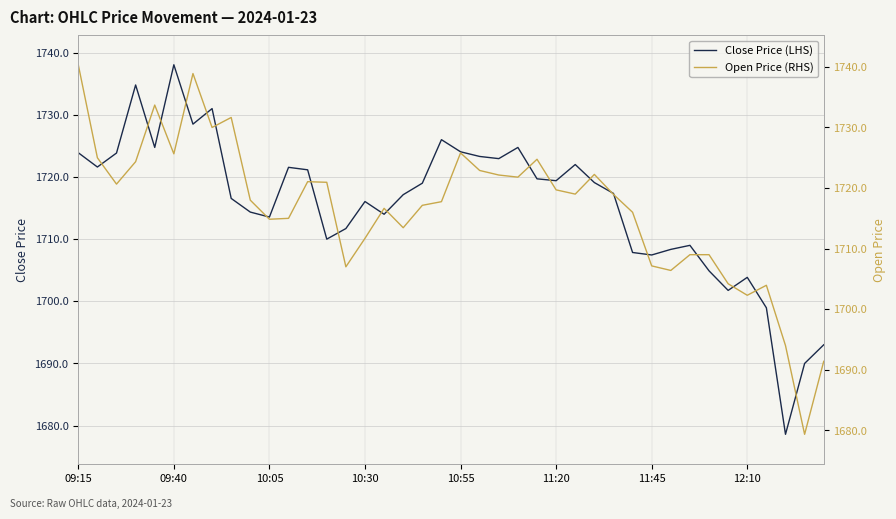

Reading right to left, transcribe all the data shown in this chart.

Close Price (LHS): 1693.0	1690.0	1678.6	1699.0	1703.8	1701.8	1704.9	1709.0	1708.3	1707.5	1707.8	1717.3	1719.1	1722.0	1719.4	1719.7	1724.8	1723.0	1723.3	1724.0	1726.0	1719.0	1717.2	1714.0	1716.0	1711.7	1710.0	1721.2	1721.5	1713.5	1714.3	1716.5	1731.0	1728.5	1738.0	1724.8	1734.8	1723.8	1721.6	1723.9
Open Price (RHS): 1691.4	1679.3	1694.0	1704.0	1702.3	1704.2	1709.0	1709.0	1706.4	1707.2	1716.0	1719.0	1722.2	1719.0	1719.7	1724.8	1721.8	1722.2	1722.9	1725.8	1717.8	1717.2	1713.5	1716.7	1711.7	1707.0	1721.0	1721.0	1715.0	1714.8	1718.0	1731.7	1730.0	1738.9	1725.7	1733.7	1724.3	1720.7	1725.0	1740.3